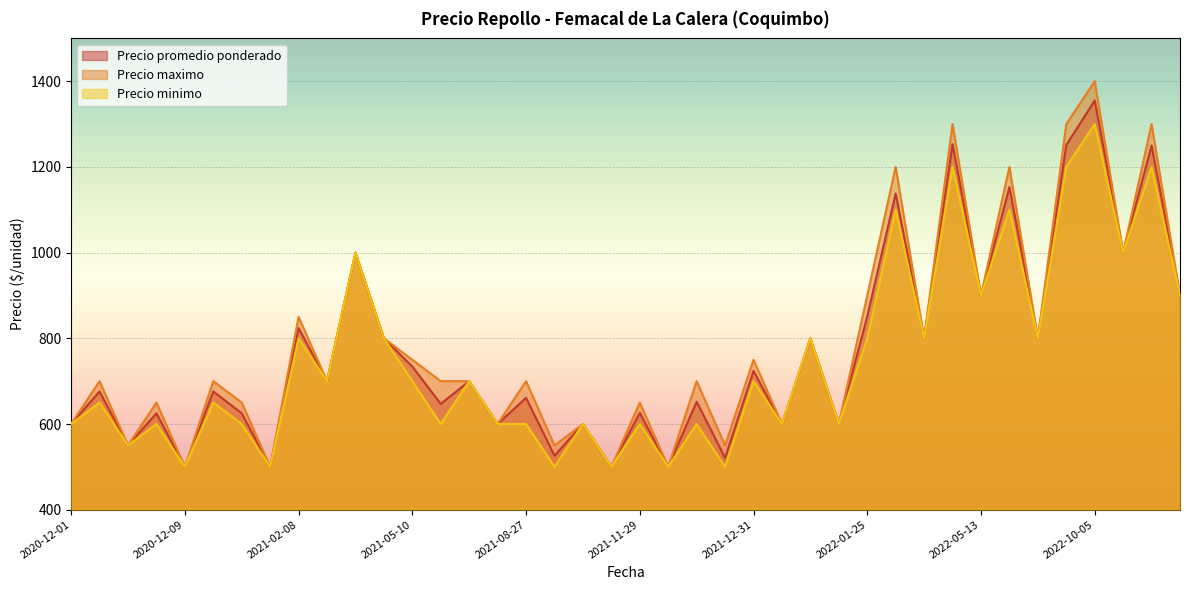

Which category has the highest value in the Precio promedio ponderado series?

2022-10-05